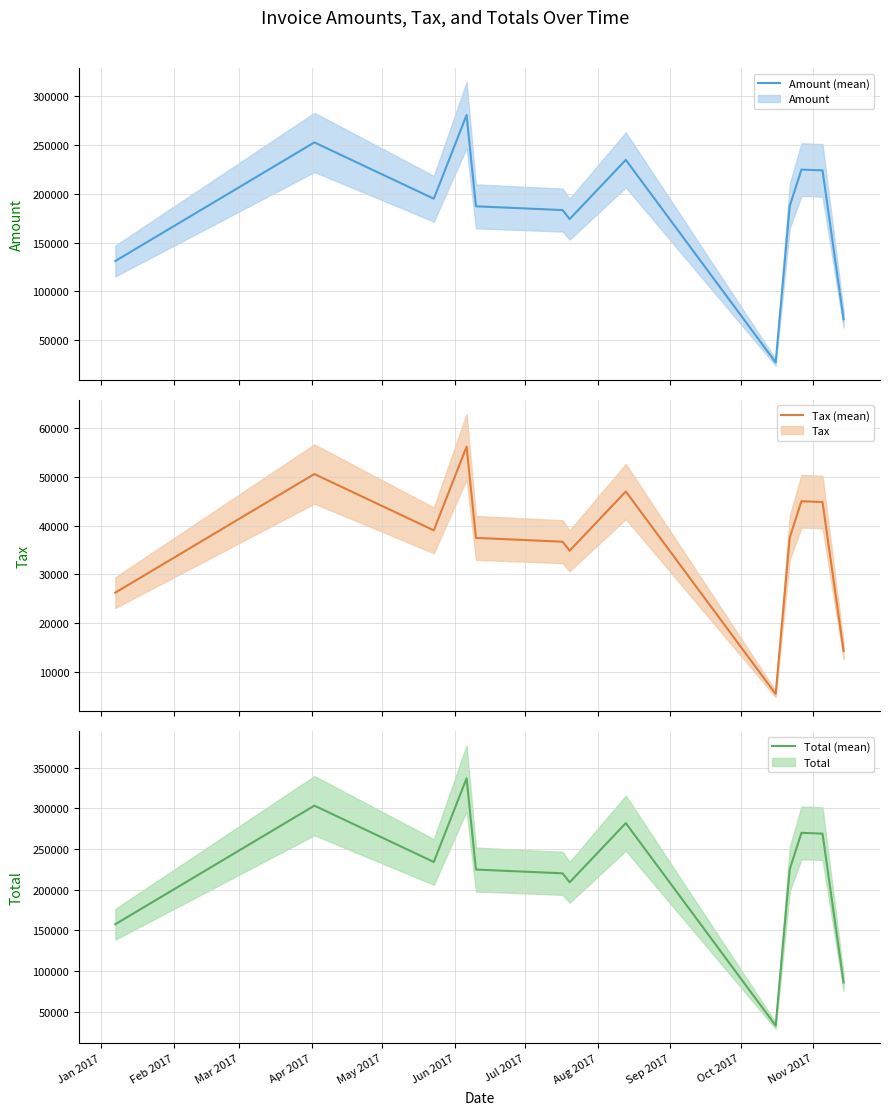

How many values in the Total (mean) series exceed 225071?

6